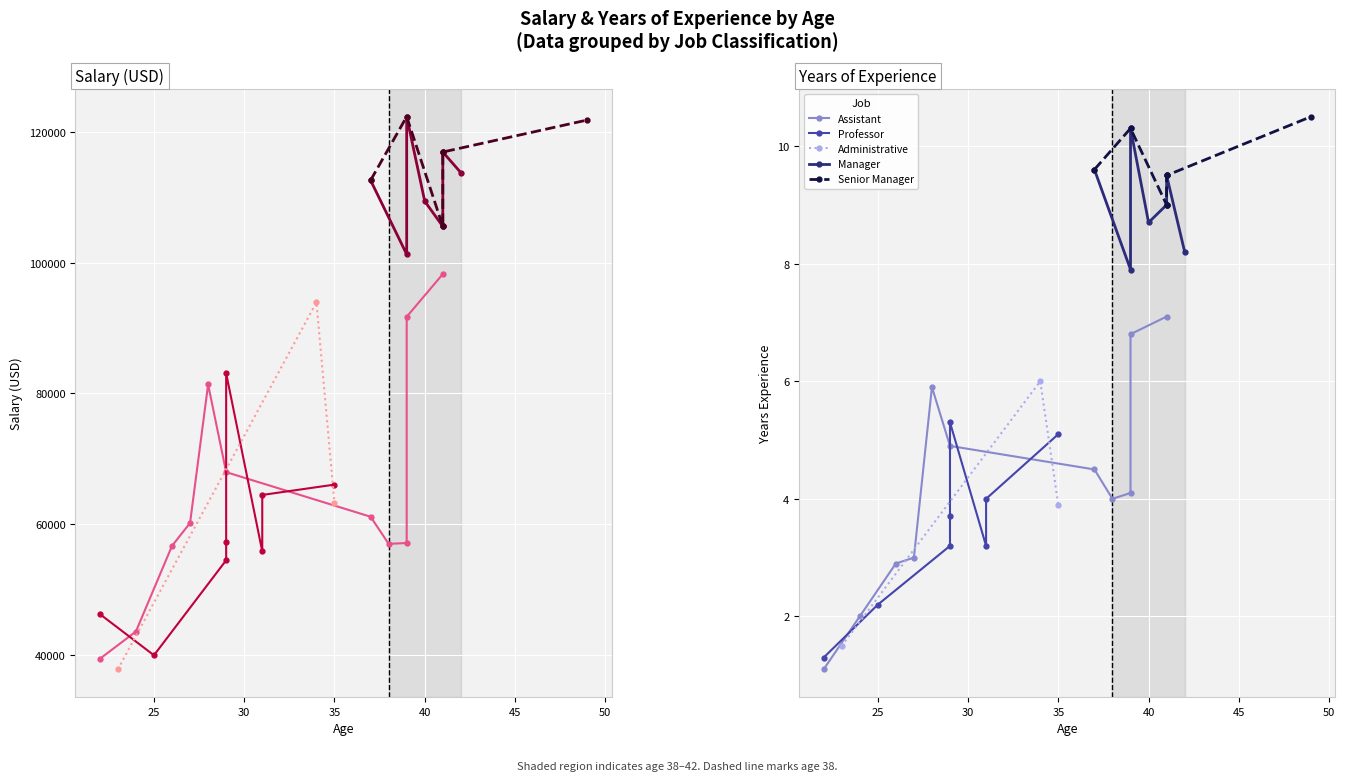

In Salary, how many points are lower than both neighbors (excluding endpoints)?

13